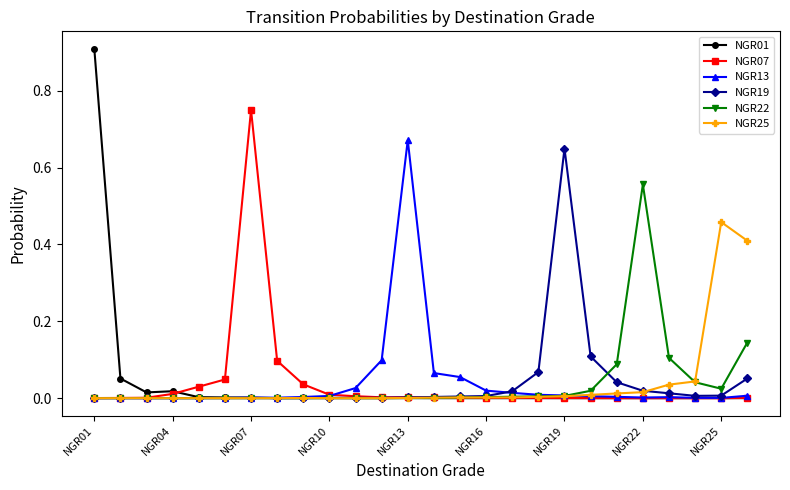

What is the maximum value shown in the chart?

0.9